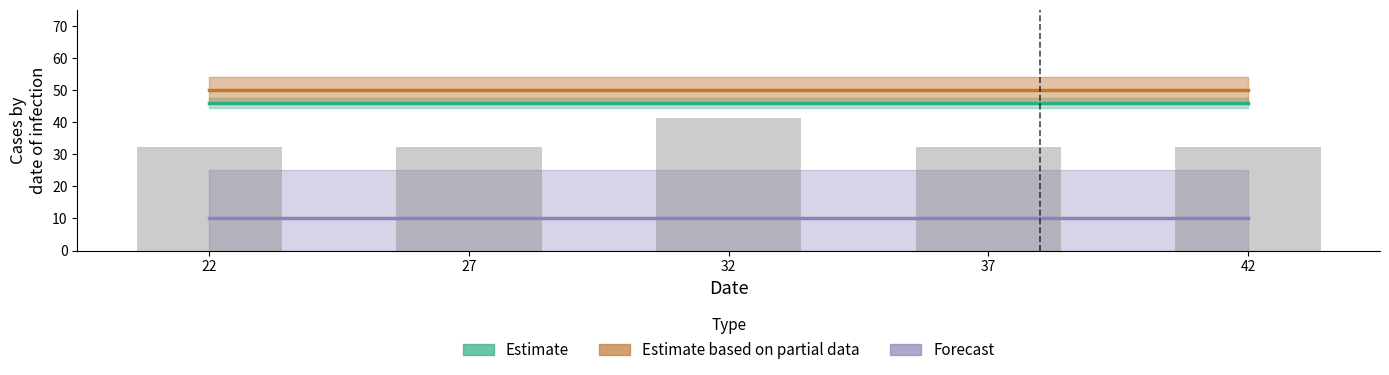

What is the ratio of the value at 27 to the value at 42?

1.0